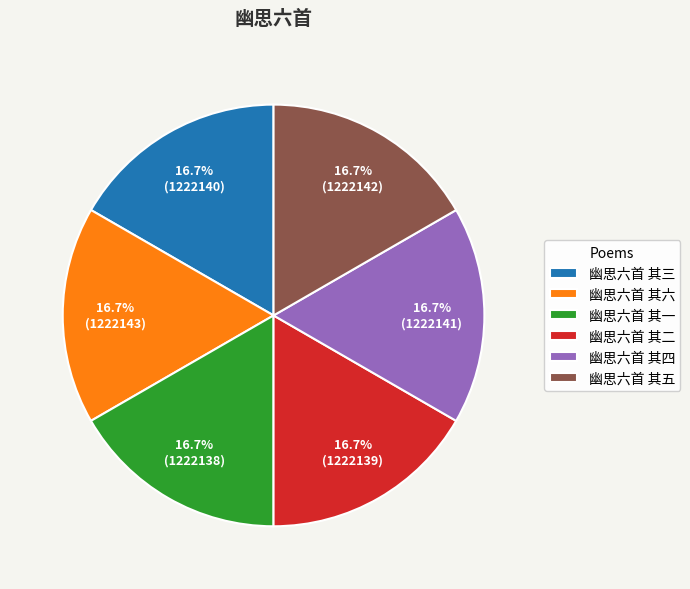

Is it true that 幽思六首 其二 is 17% of the pie?

True